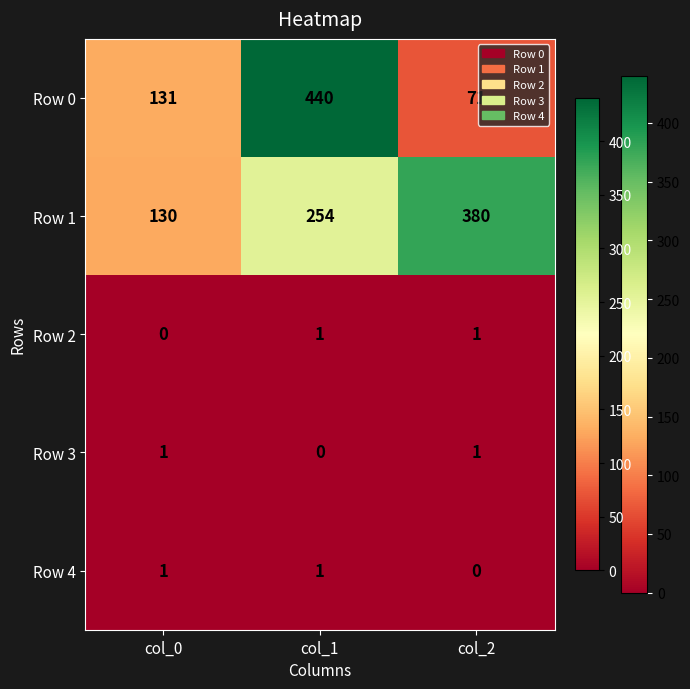

What is the lowest value of the Row 1 series?

130